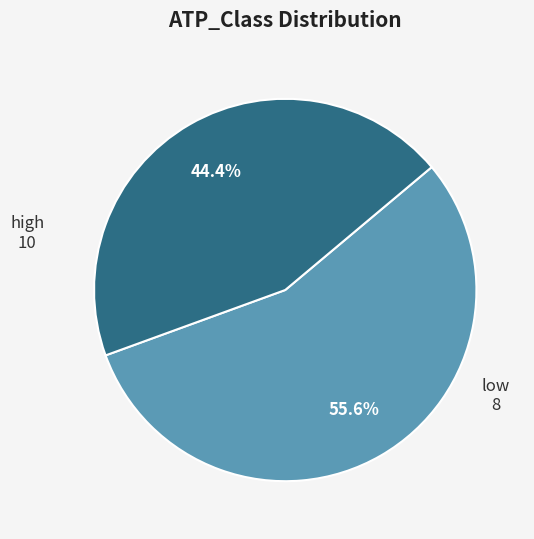

Count the number of slices in the pie.

2